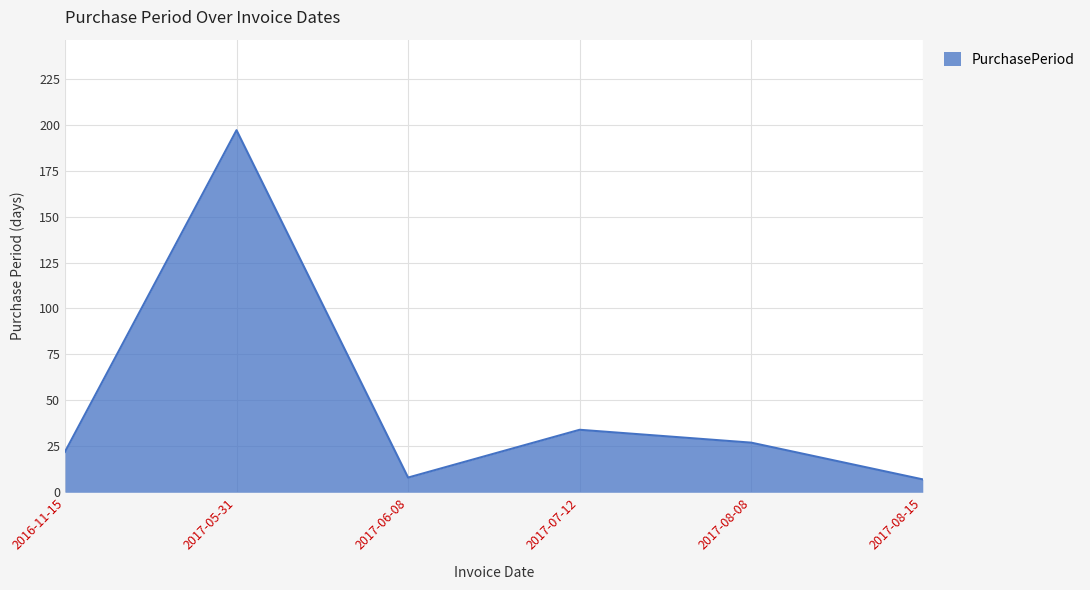

Reading left to right, list all the values displayed in this chart.

22	197	8	34	27	7